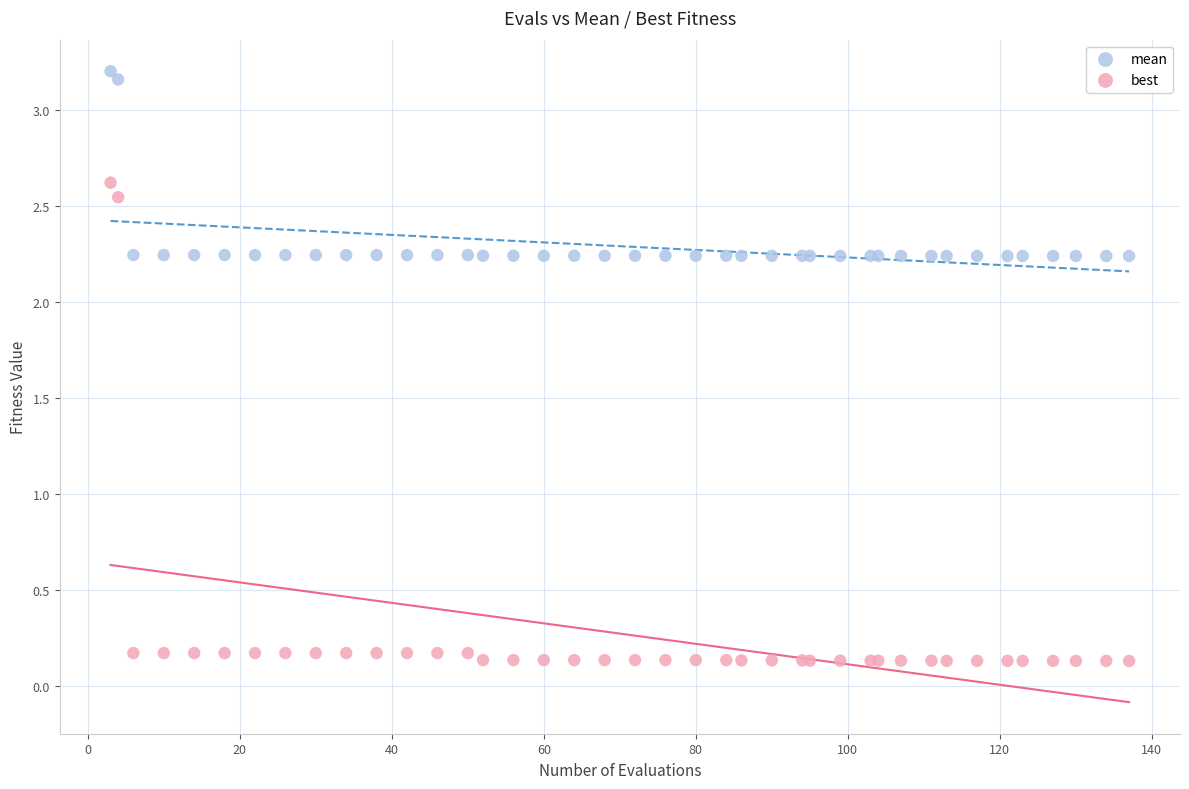

What is the X range (max minus min) for the scatter plot?

134.0